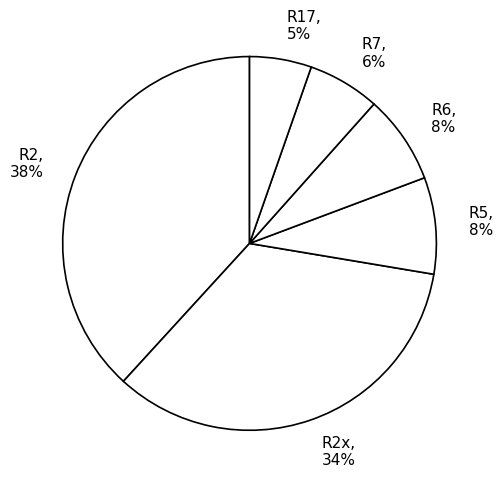

To the nearest percent, what is the difference between the R17 and R2x slice percentages?

29%